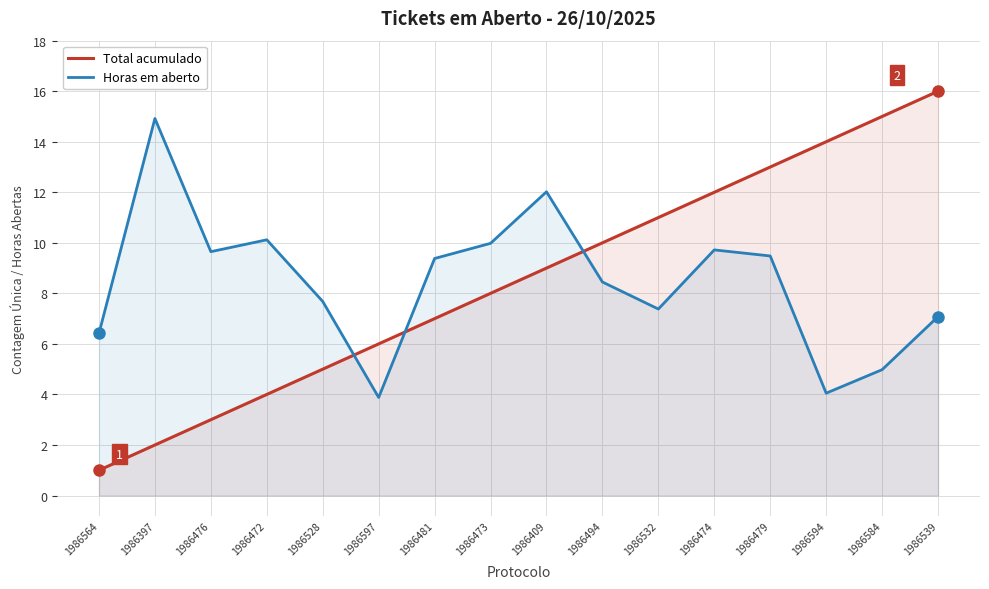

Reading left to right, what are all the values shown in this chart?

Total acumulado: 1.0	2.0	3.0	4.0	5.0	6.0	7.0	8.0	9.0	10.0	11.0	12.0	13.0	14.0	15.0	16.0
Horas em aberto: 6.4	14.9	9.7	10.1	7.7	3.9	9.4	10.0	12.0	8.4	7.4	9.7	9.5	4.0	5.0	7.1